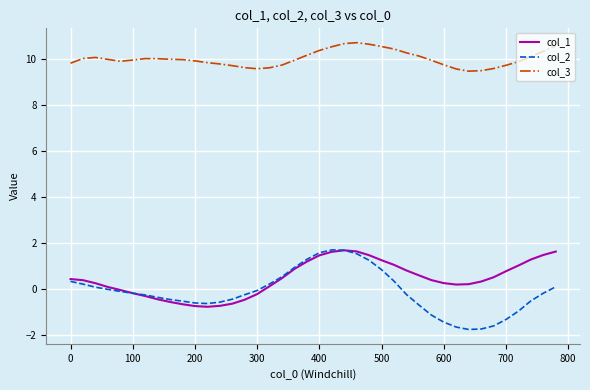

What is the highest value of the col_1 series?

1.7